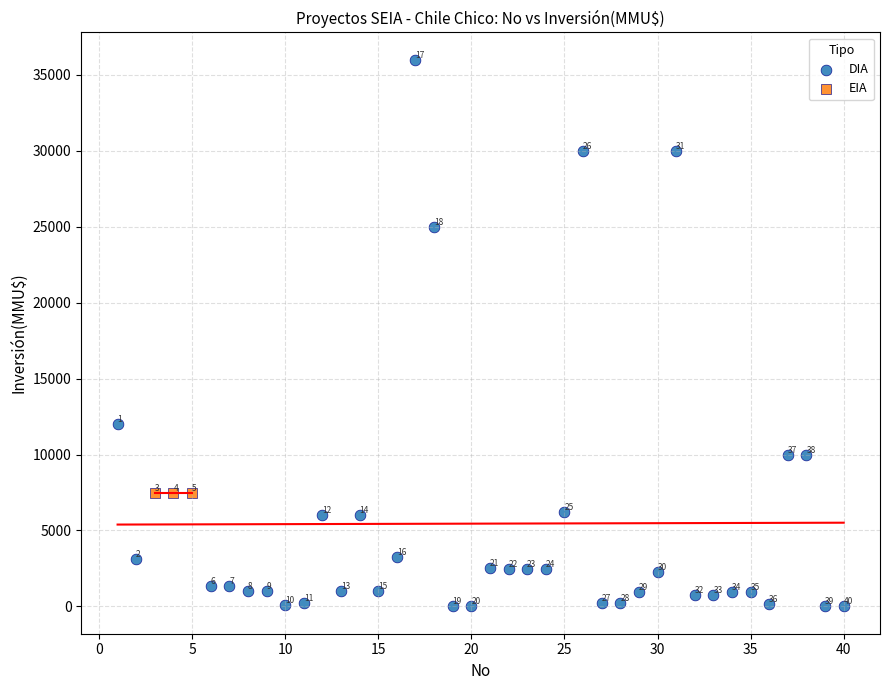

Which series reaches the minimum Y coordinate?

DIA